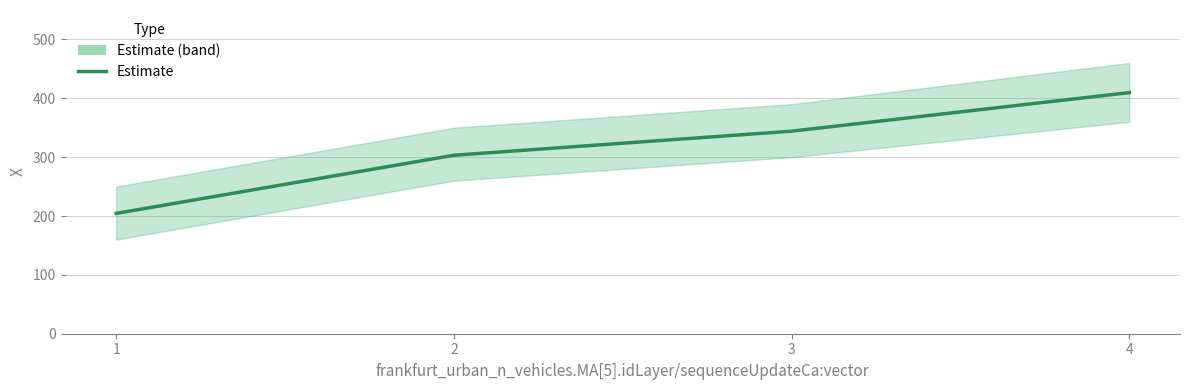

Approximately how many times larger is the value at 2 compared to 4?

0.7